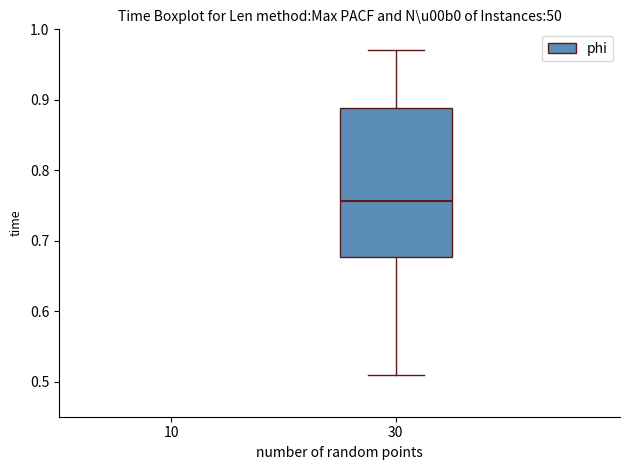

Read this box plot against the y-axis: the position of the median line, the range covered by the box, and the ends of both whiskers. The values are not printed on the chart, so give them approximately, as read against the axis.

median 0.76, box 0.68 to 0.89, whiskers 0.51 to 0.97